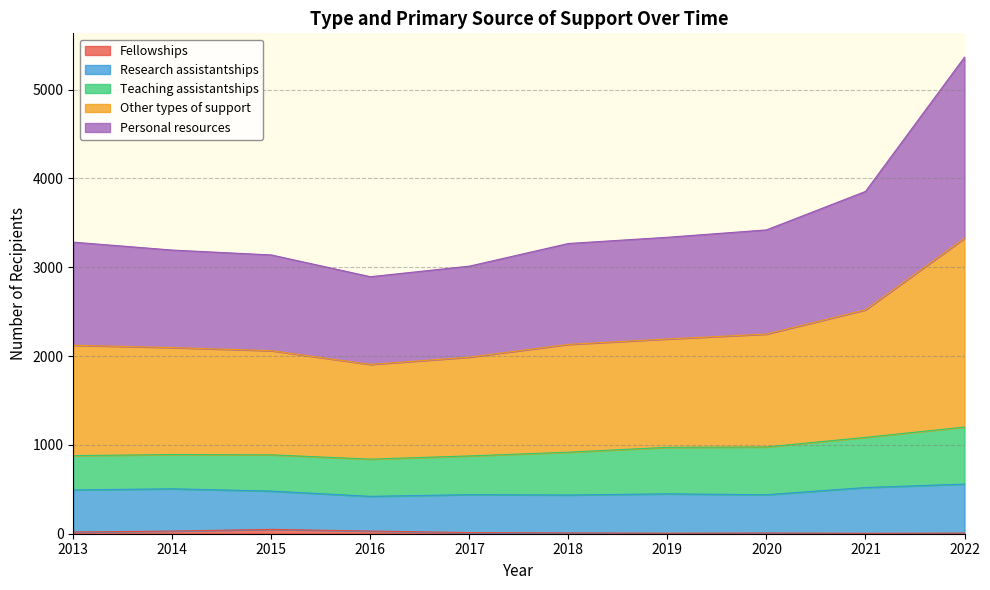

At which category does Other types of support reach its first local valley?

2016